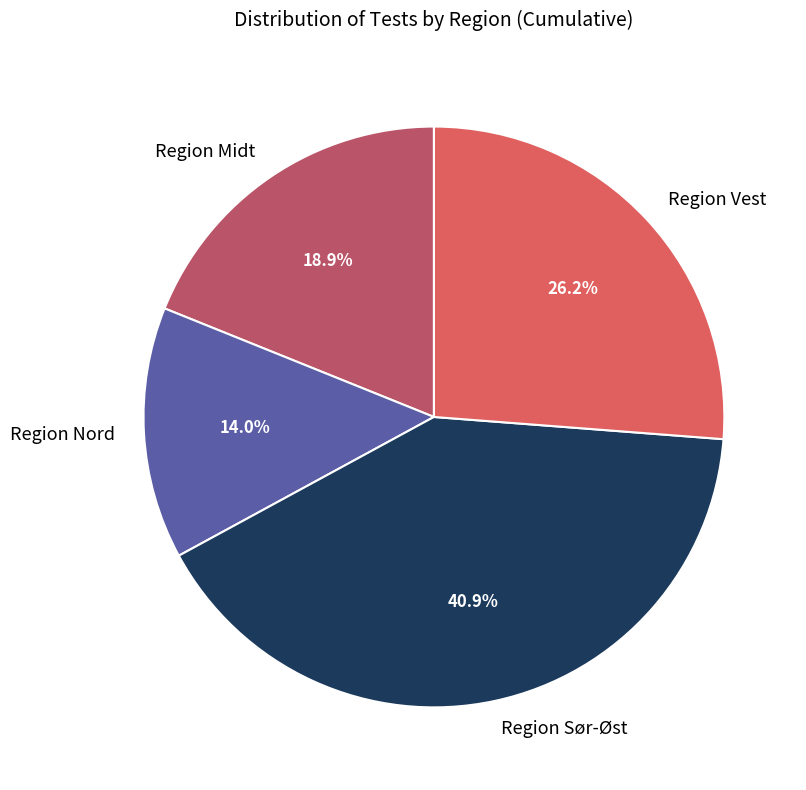

To the nearest percent, what portion does Region Nord represent?

14%